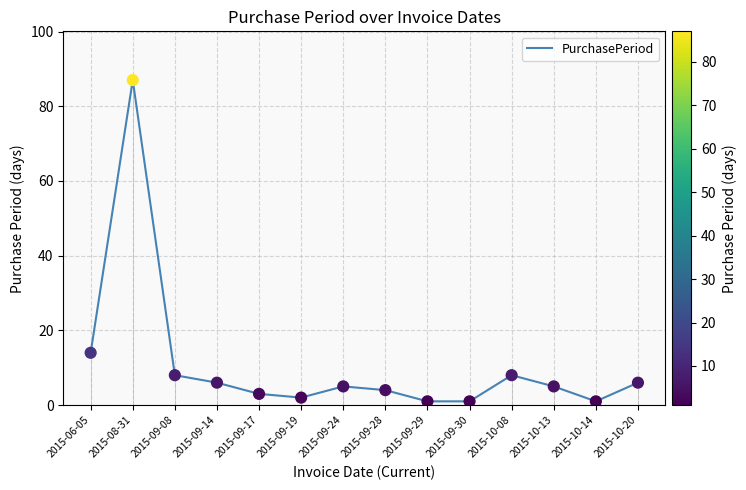

Between 2015-09-08 and 2015-09-19, which is larger?

2015-09-08